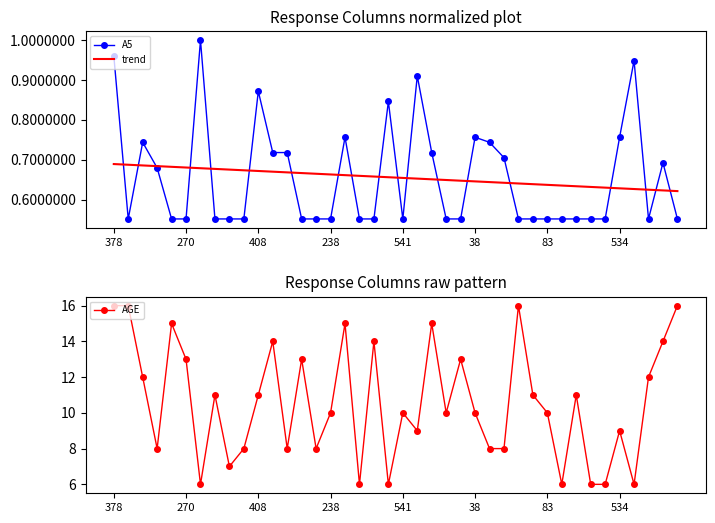

What is the highest value of the AGE series?

16